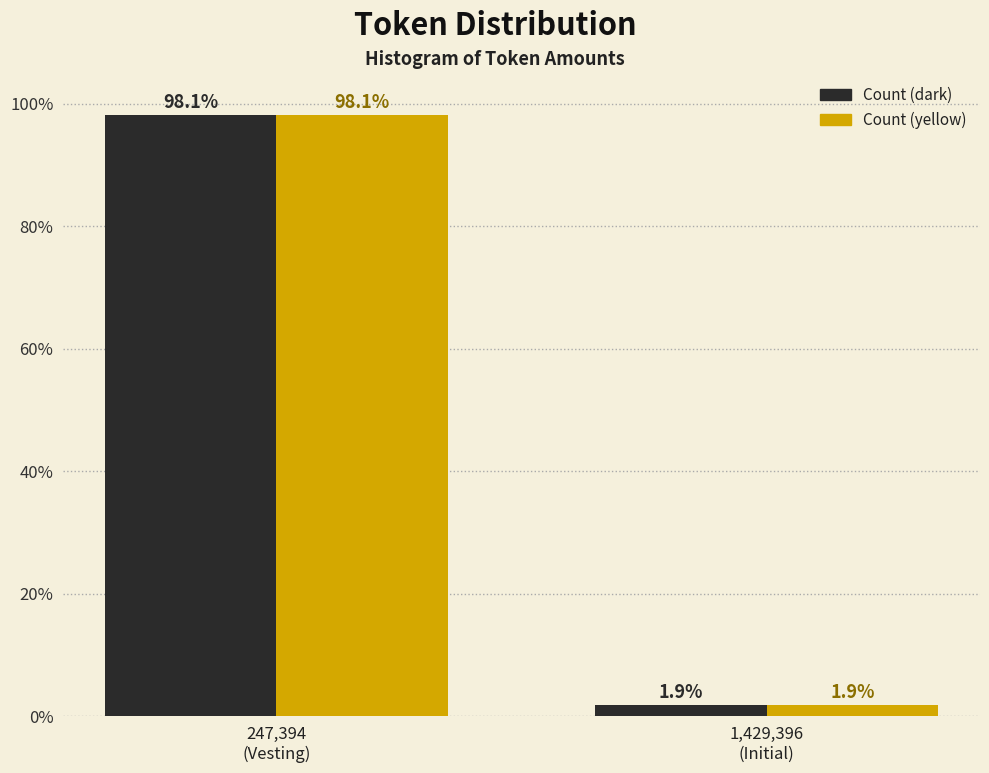

What is the smallest value displayed?

1.9